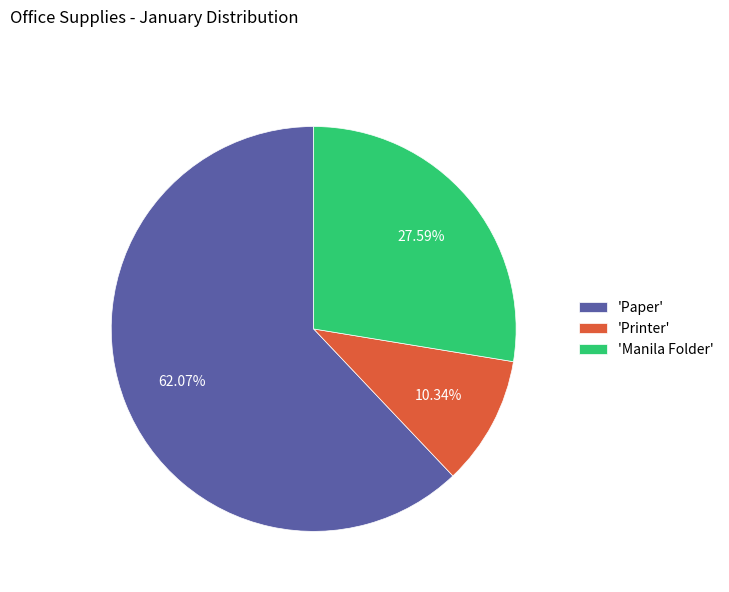

How many slices are in this pie chart?

3